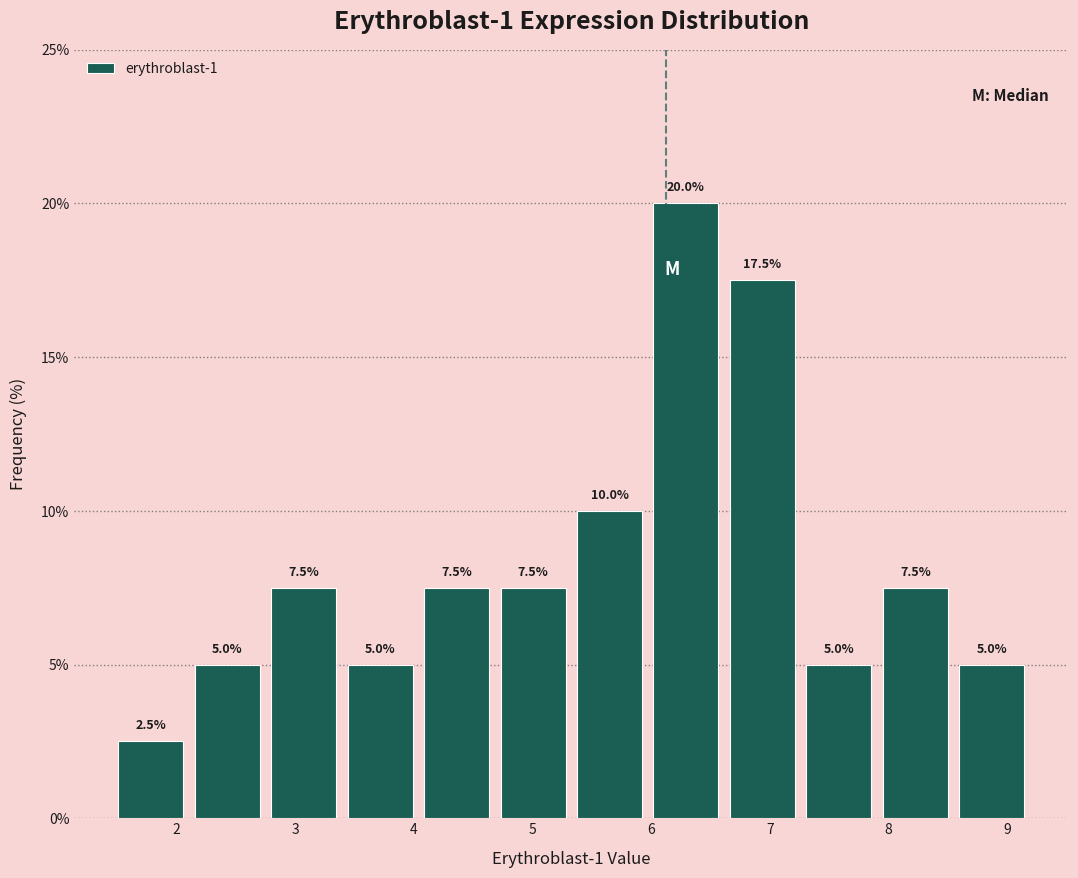

Reading left to right, list every bar in this chart as the range it spans on the x-axis followed by its height. The bar edges are not printed on the chart, so give them approximately, as read against the axis.

1.5 to 2.1: 2.5
2.1 to 2.7: 5.0
2.7 to 3.4: 7.5
3.4 to 4.0: 5.0
4.0 to 4.7: 7.5
4.7 to 5.3: 7.5
5.3 to 6.0: 10.0
6.0 to 6.6: 20.0
6.6 to 7.3: 17.5
7.3 to 7.9: 5.0
7.9 to 8.5: 7.5
8.5 to 9.2: 5.0